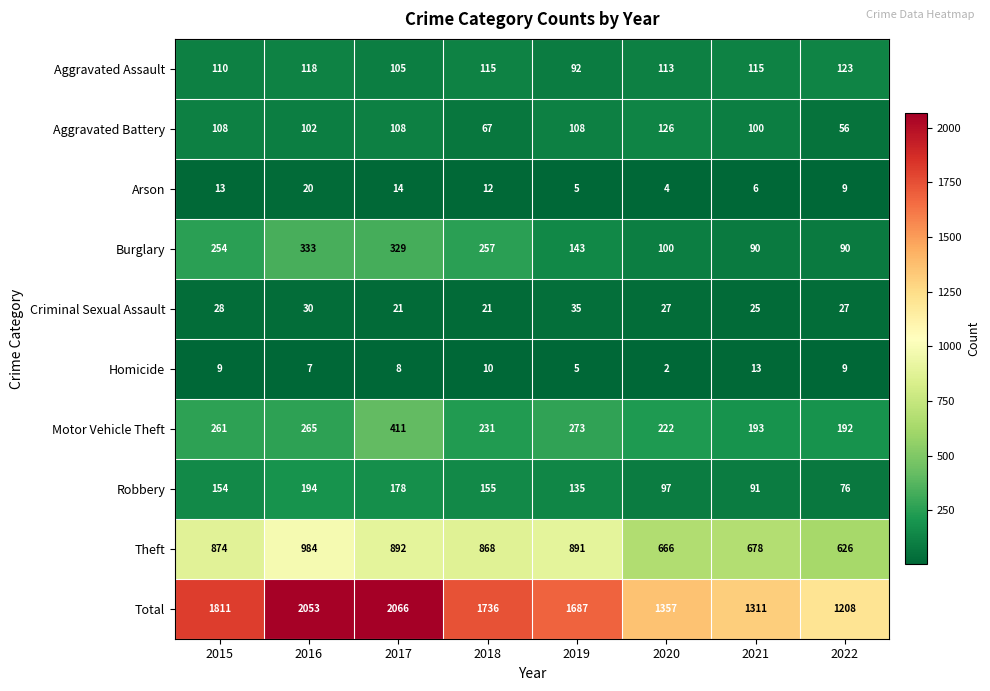

Is it true that Burglary equals 37 at 2020?

False